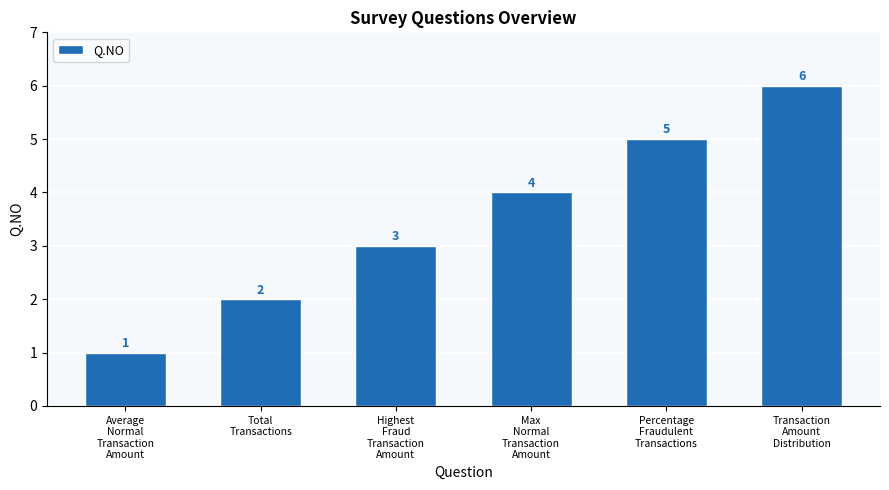

What is the difference between the maximum and minimum values?

5